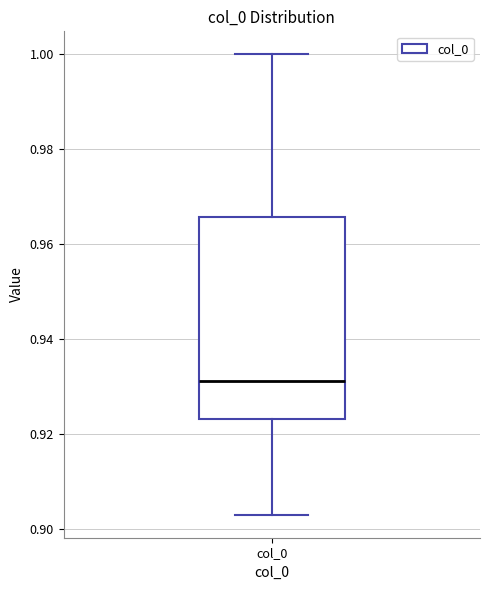

Read this box plot against the y-axis: the position of the median line, the range covered by the box, and the ends of both whiskers. The values are not printed on the chart, so give them approximately, as read against the axis.

median 0.932, box 0.924 to 0.966, whiskers 0.902 to 1.000